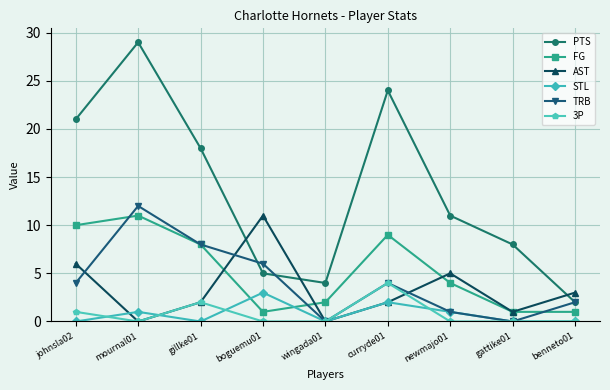

Is it true that STL equals -2 at johnsla02?

False